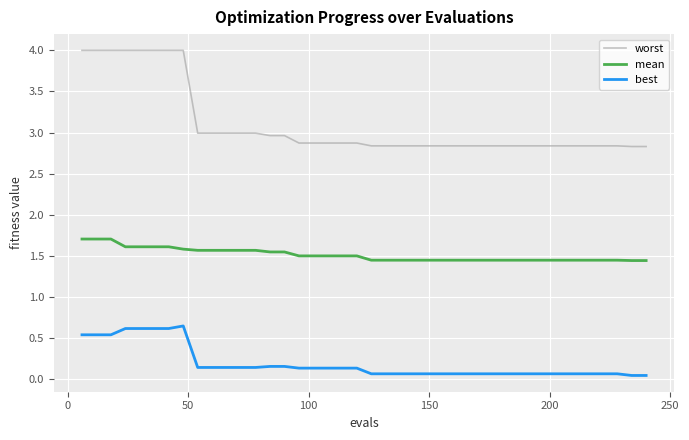

Rank the series by their average value, from lowest to highest.

best, mean, worst